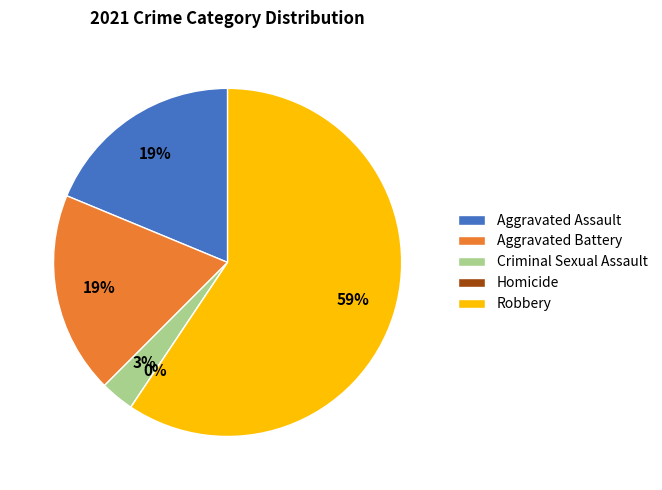

Which slice is the smallest?

Homicide